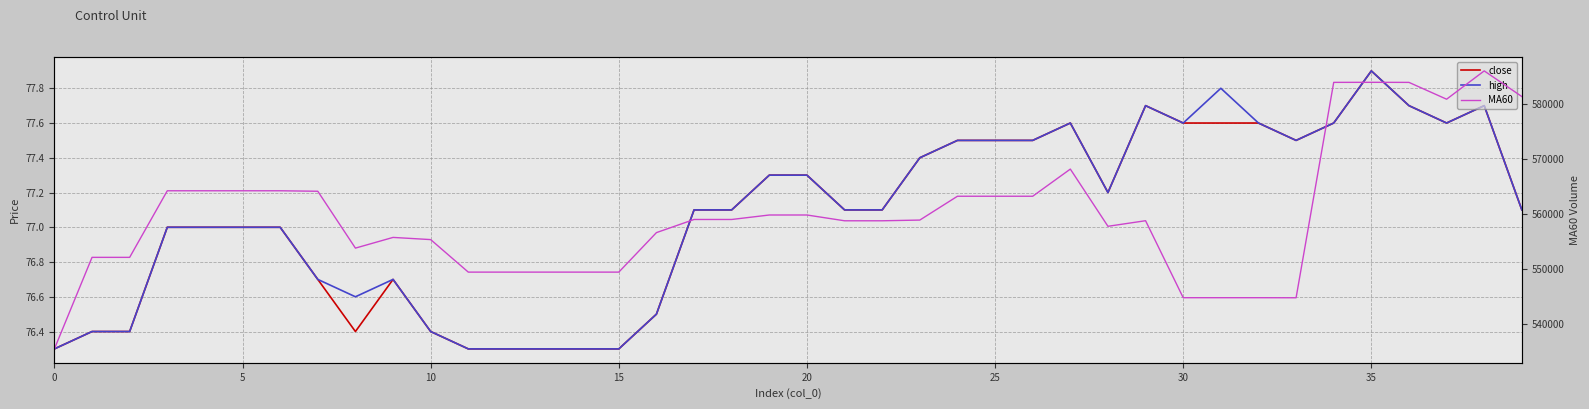

At 0, list the series in order from smallest to largest.

close, high, MA60